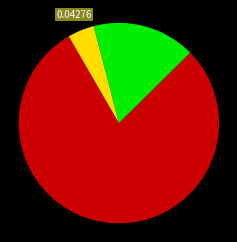

How many slices are in this pie chart?

3